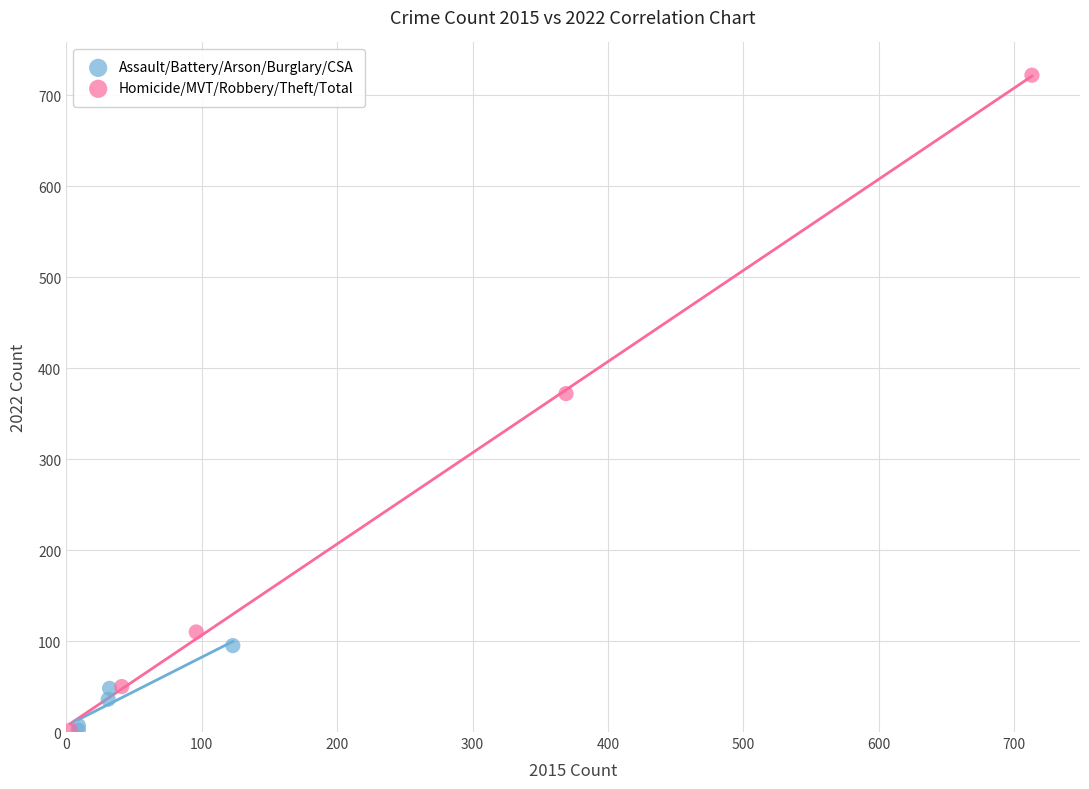

What are all the series names shown in the legend?

Assault/Battery/Arson/Burglary/CSA, Homicide/MVT/Robbery/Theft/Total